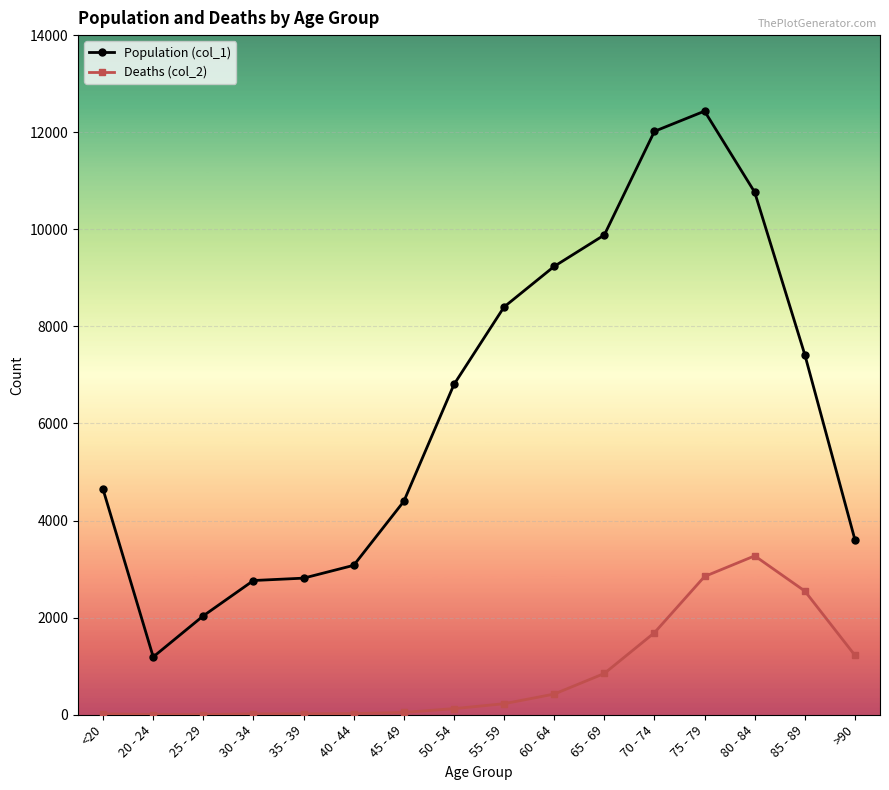

What is the maximum value shown in the chart?

12434